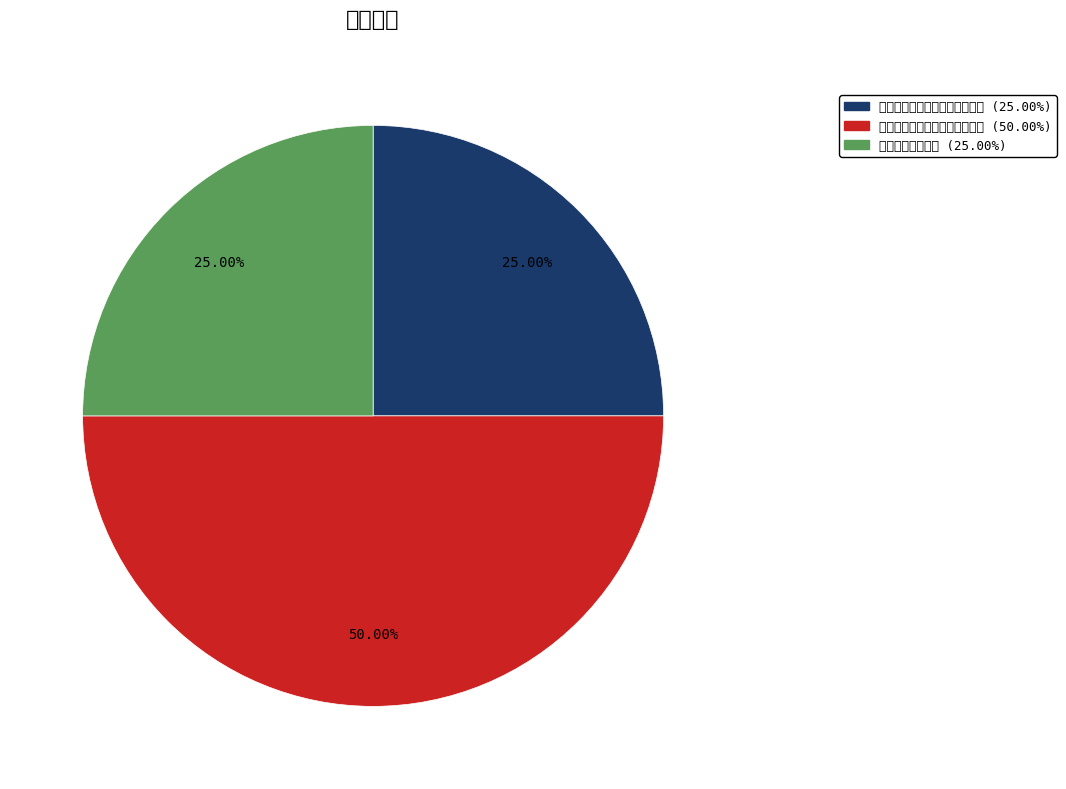

What percentage is the 電腦繪圖國小中年級甲組靜態類 slice, to the nearest percent?

50%